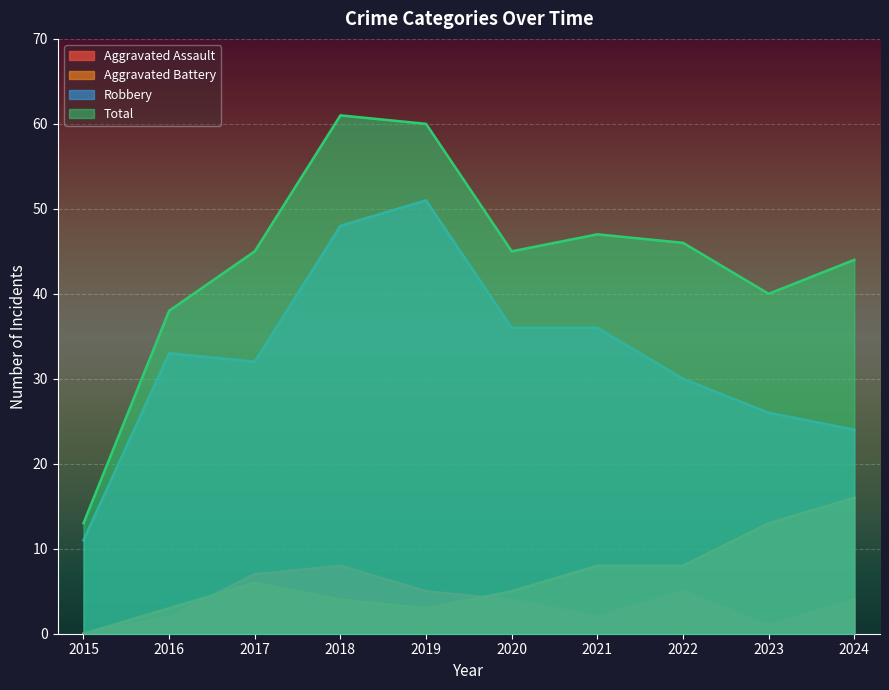

True or false: Robbery and Aggravated Battery intersect in this chart.

False